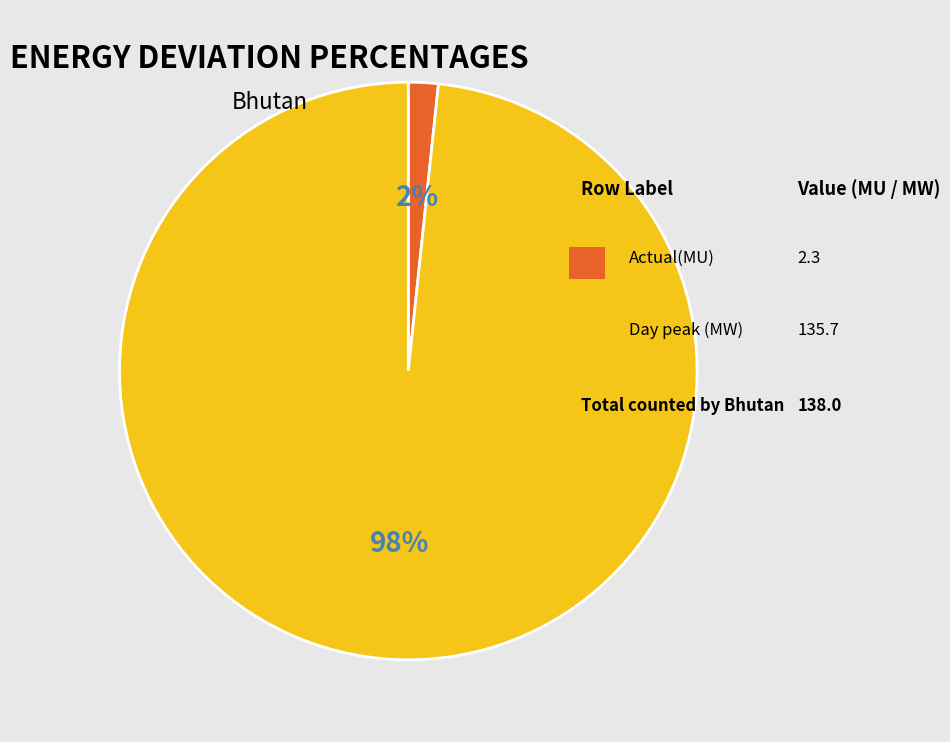

How many segments does this pie chart have?

2